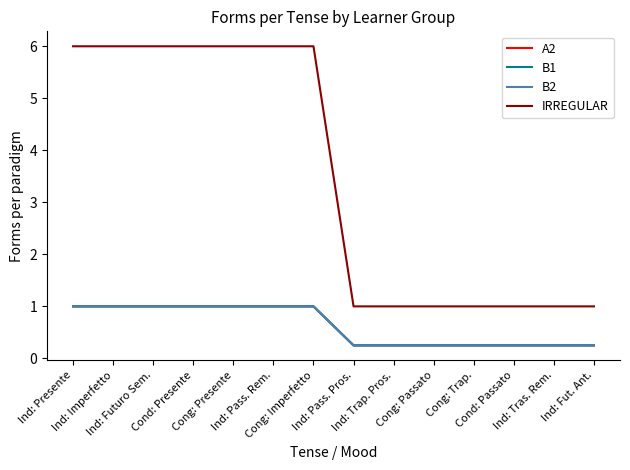

True or false: B2 and A2 cross at least once.

False